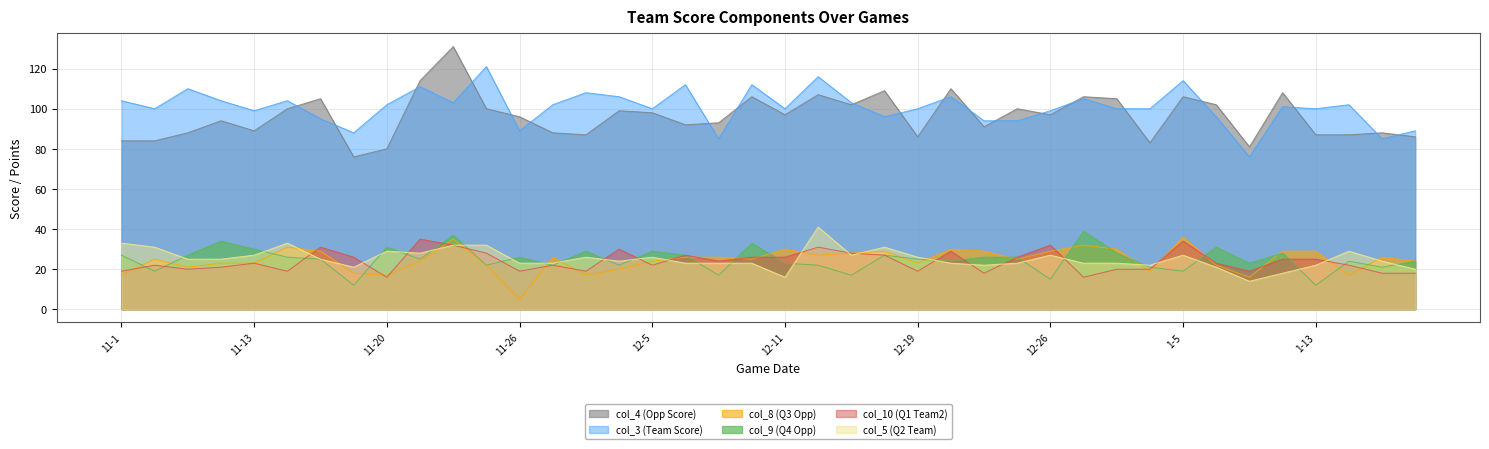

How many intersections are there between col_5 (Q2 Team) and col_8 (Q3 Opp)?

15